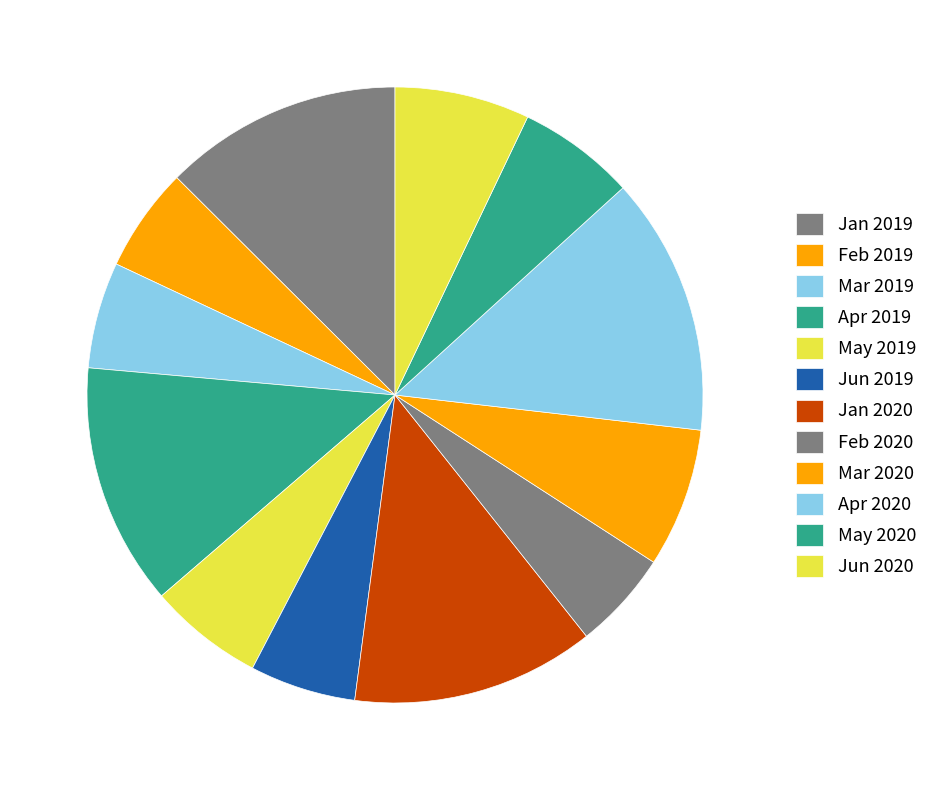

What is the largest slice in the pie chart?

Apr 2020